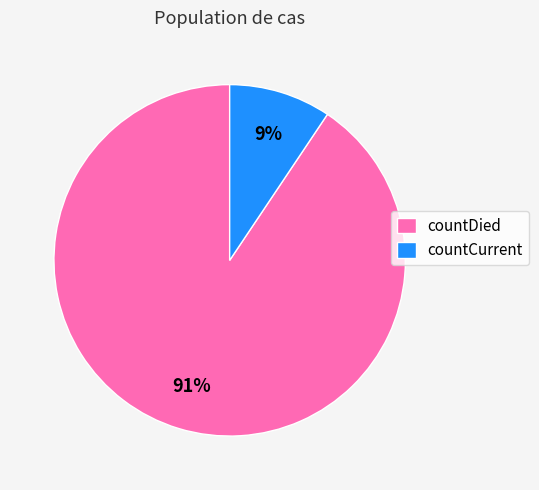

Which slice is the smallest?

countCurrent